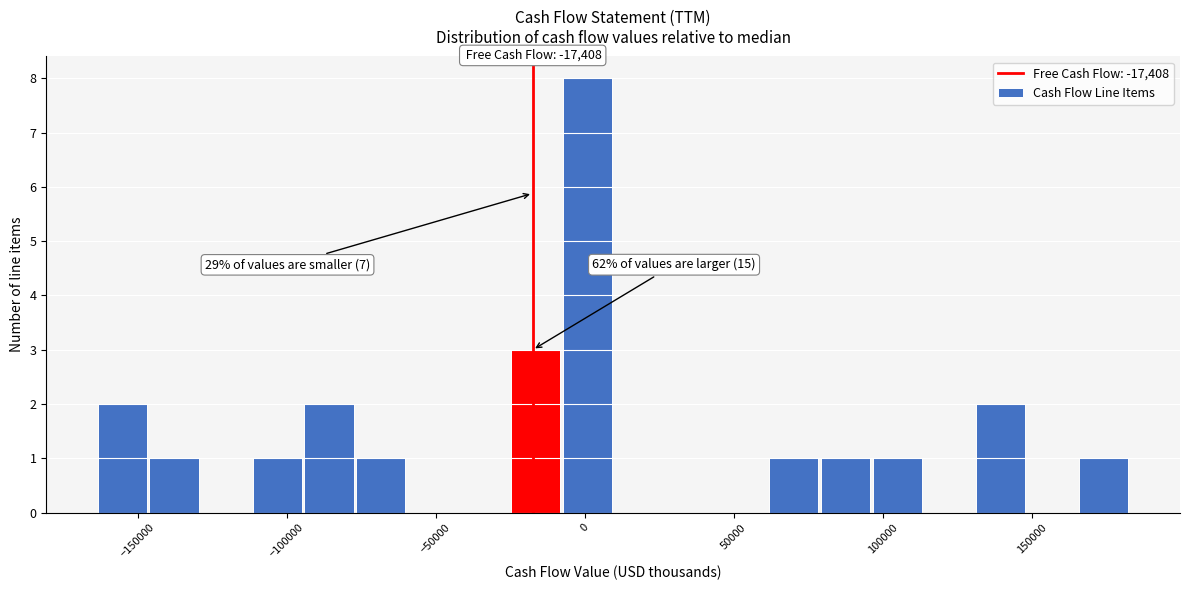

Around what value on the x-axis is the tallest bar? Give the approximate position of its centre, as read against the axis.

0